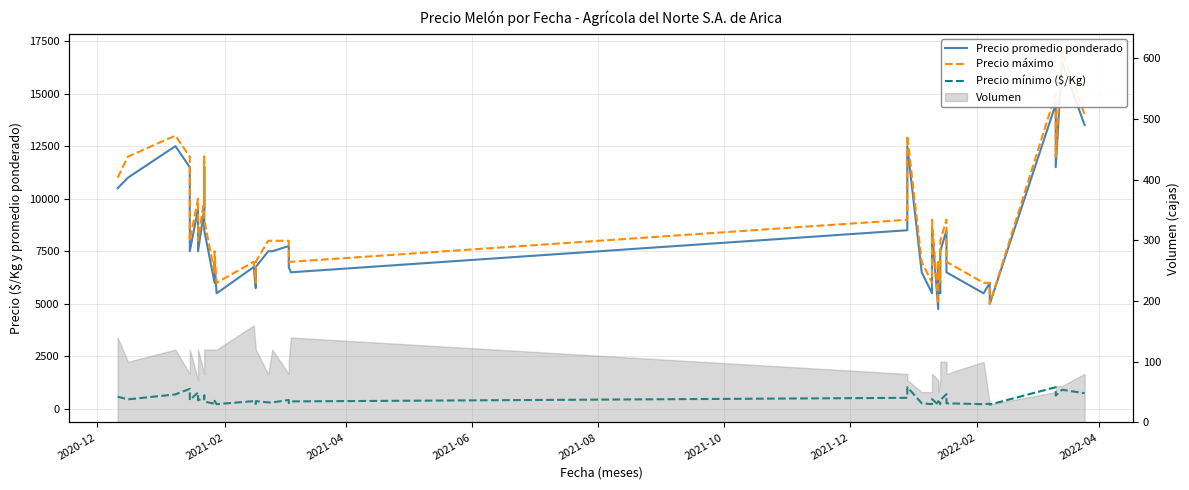

True or false: Precio máximo and Precio promedio ponderado cross at least once.

False